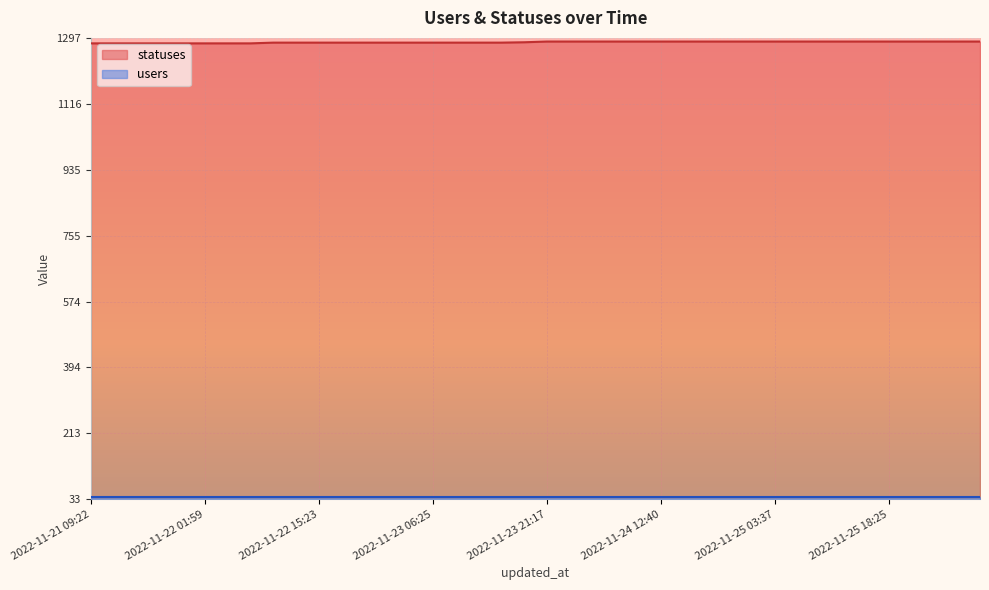

How many data points does each series have?

40